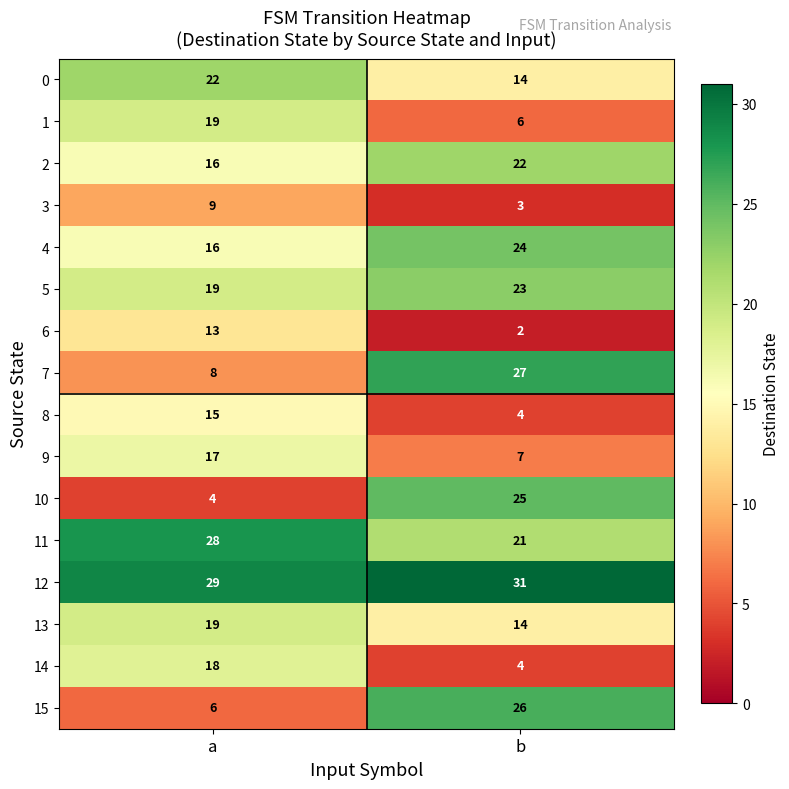

What is the sum of the 13 values at b and a?

33